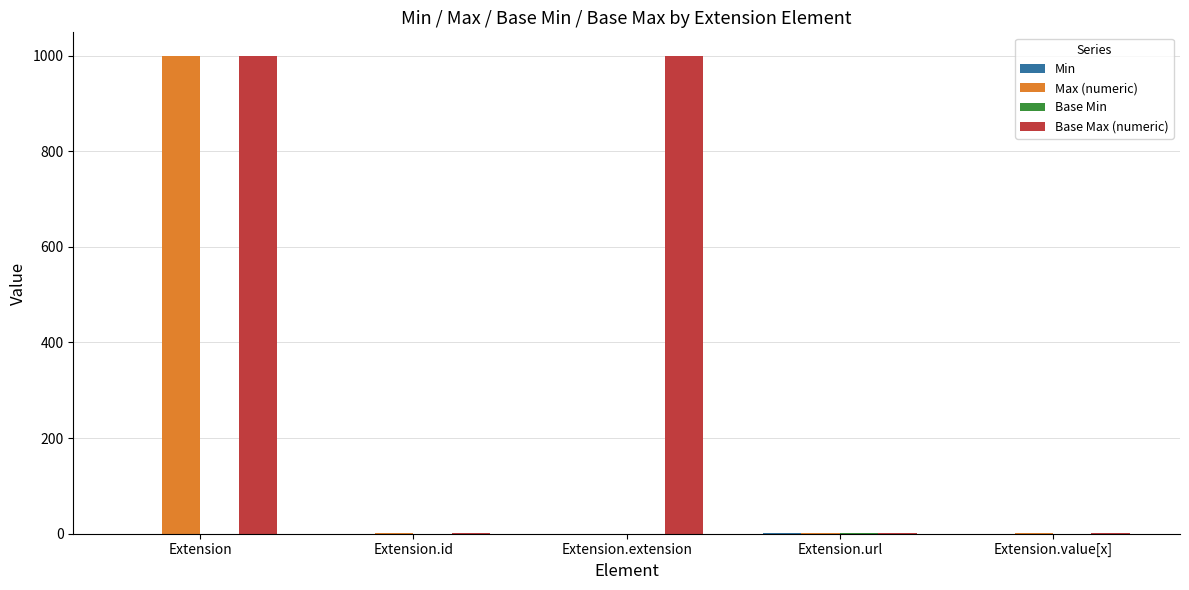

What is the total value across all series at Extension.extension?

999